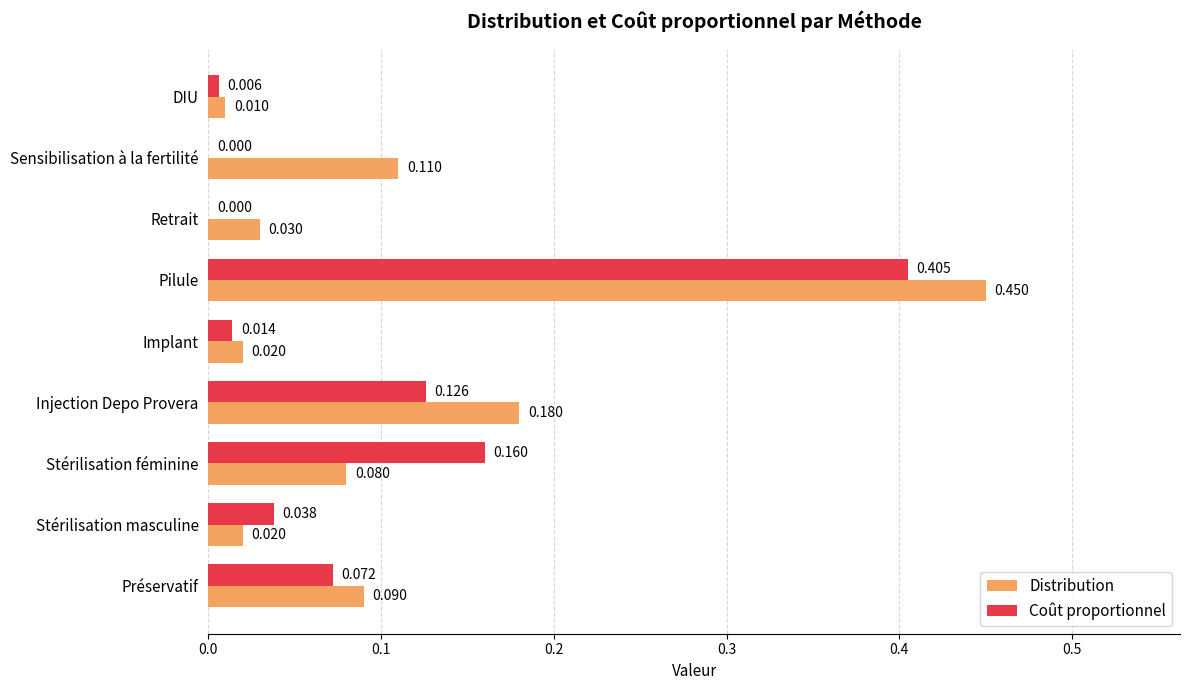

Which label corresponds to the largest value in the chart?

Pilule